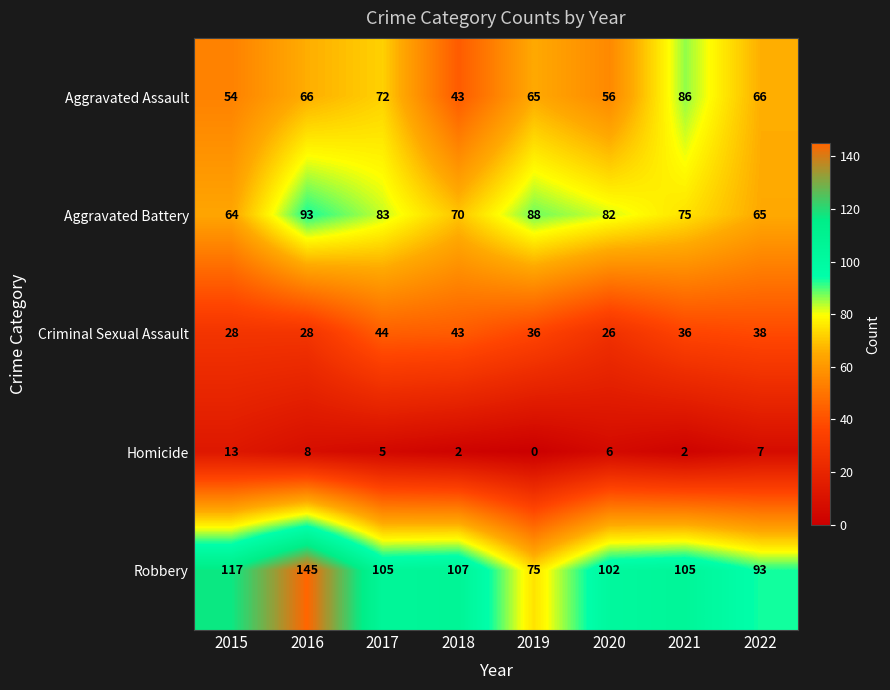

Read the Aggravated Assault value at 2018.

43